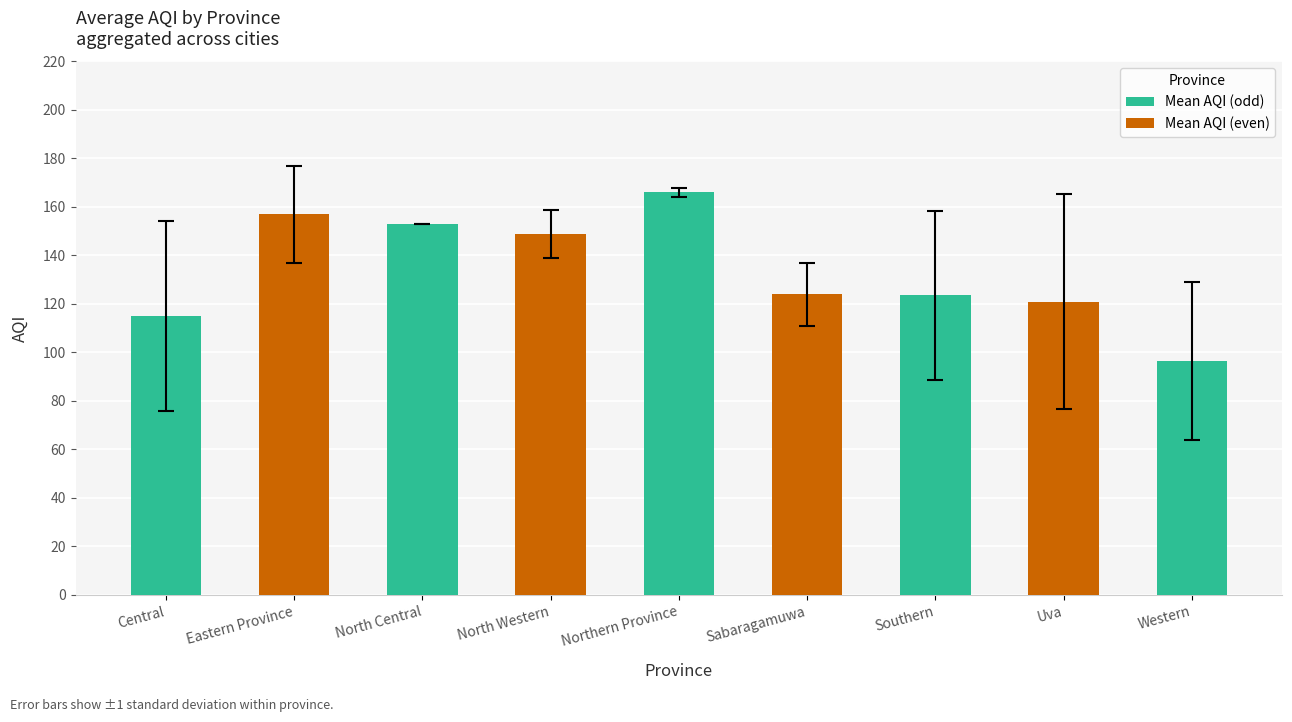

What is the smallest value displayed?

96.5